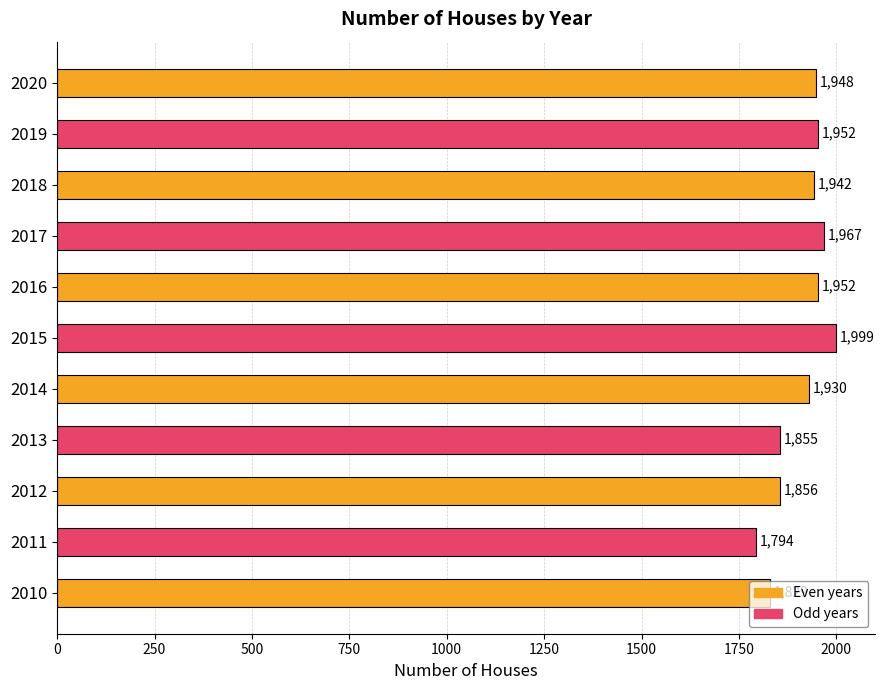

At which label is the value closest to 1896?

2014